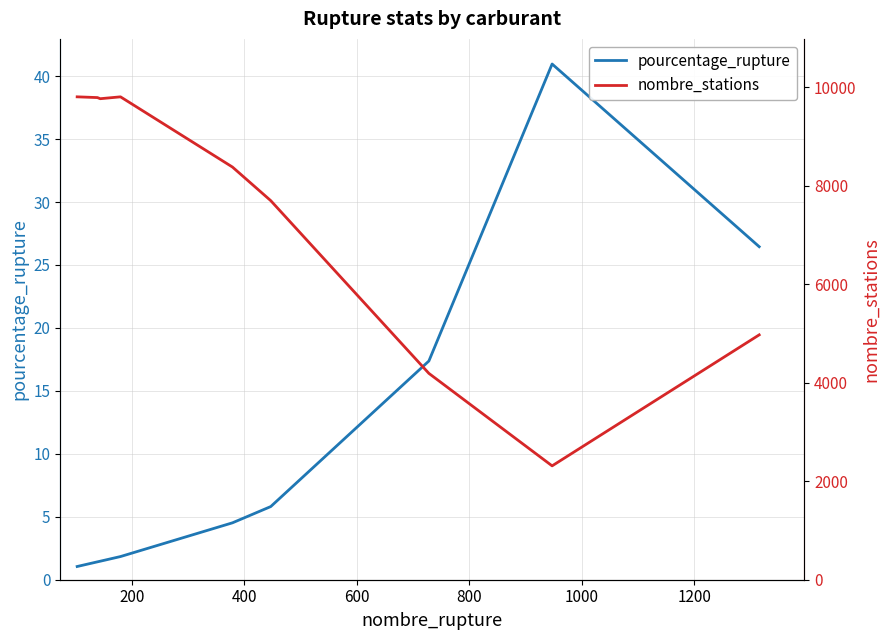

What is the maximum value for pourcentage_rupture?

41.0